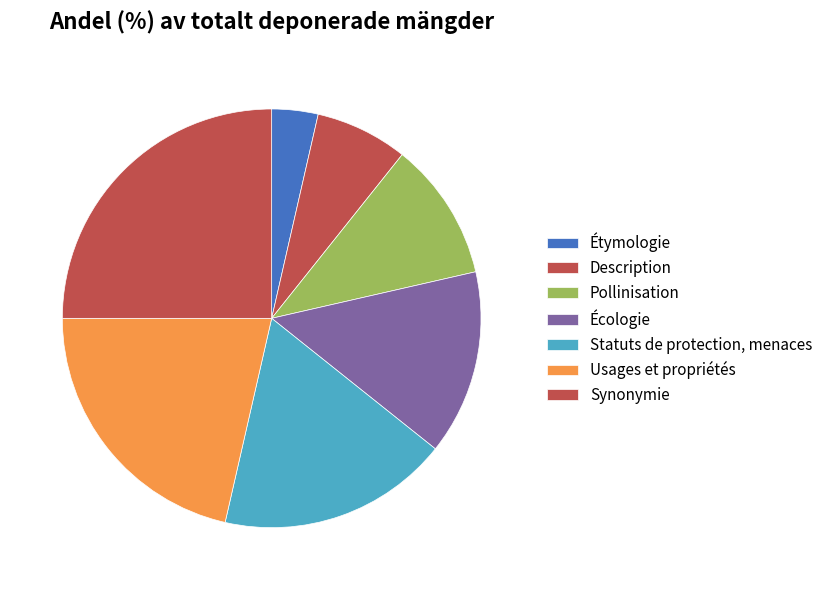

The Usages et propriétés slice represents 26% of the pie. True or false?

False